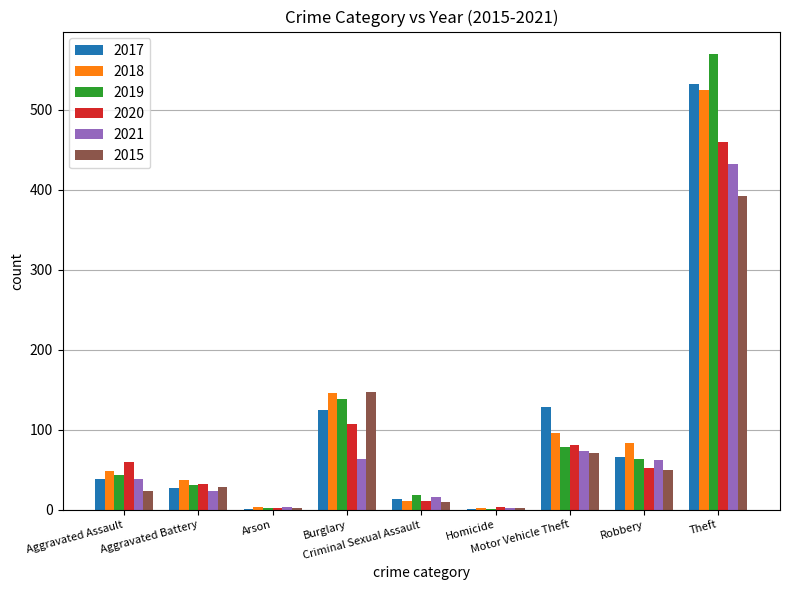

Is it true that 2017 equals 148 at Theft?

False